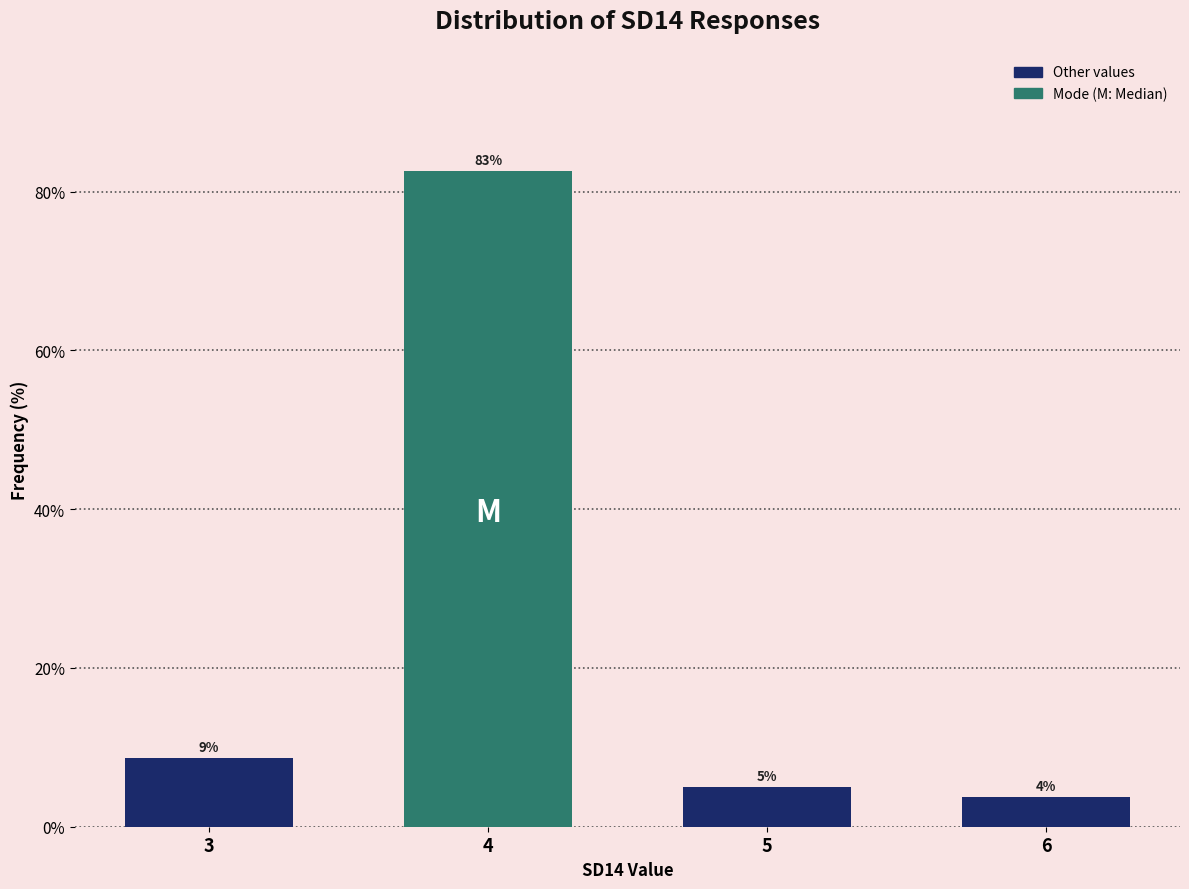

List the labels in order of value, smallest first.

6, 5, 3, 4